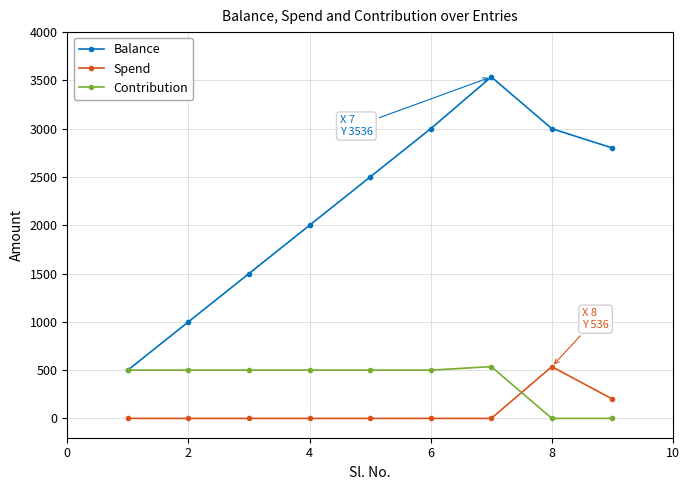

True or false: Balance and Spend cross at least once.

False